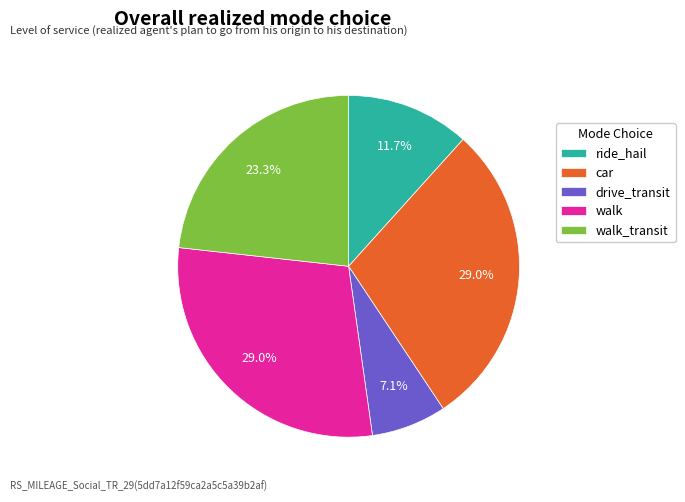

What is the ratio of the value at walk_transit to the value at walk?

0.8